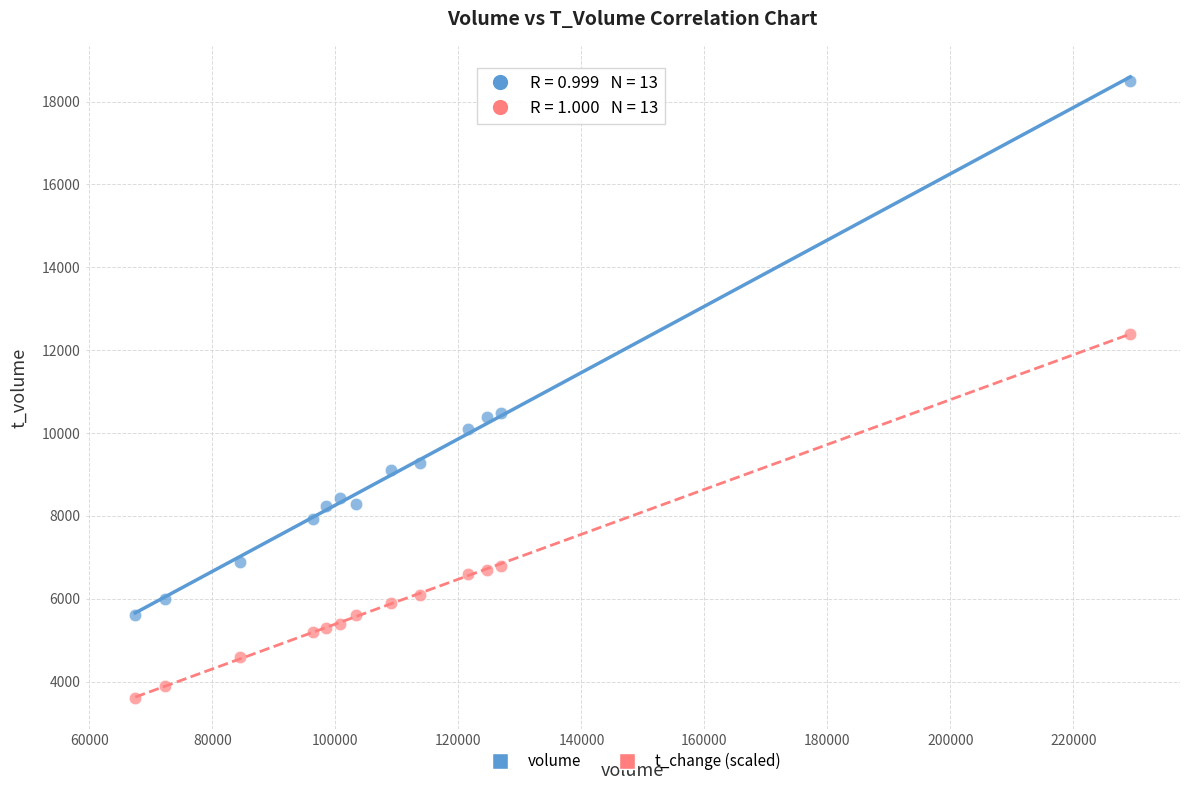

Which series contains the highest Y value?

volume